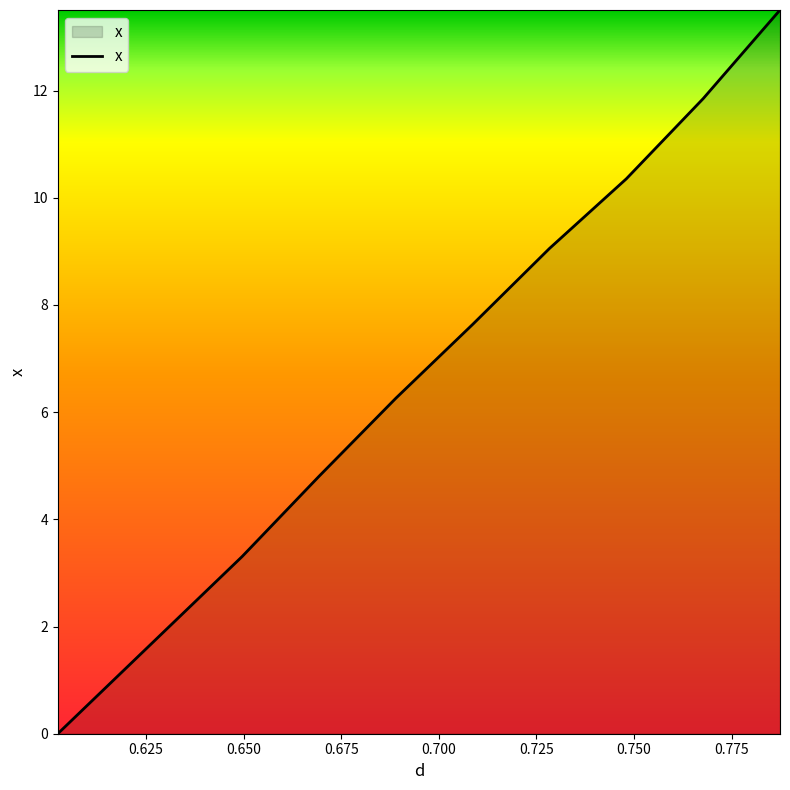

What is the sum of all values?

69.3